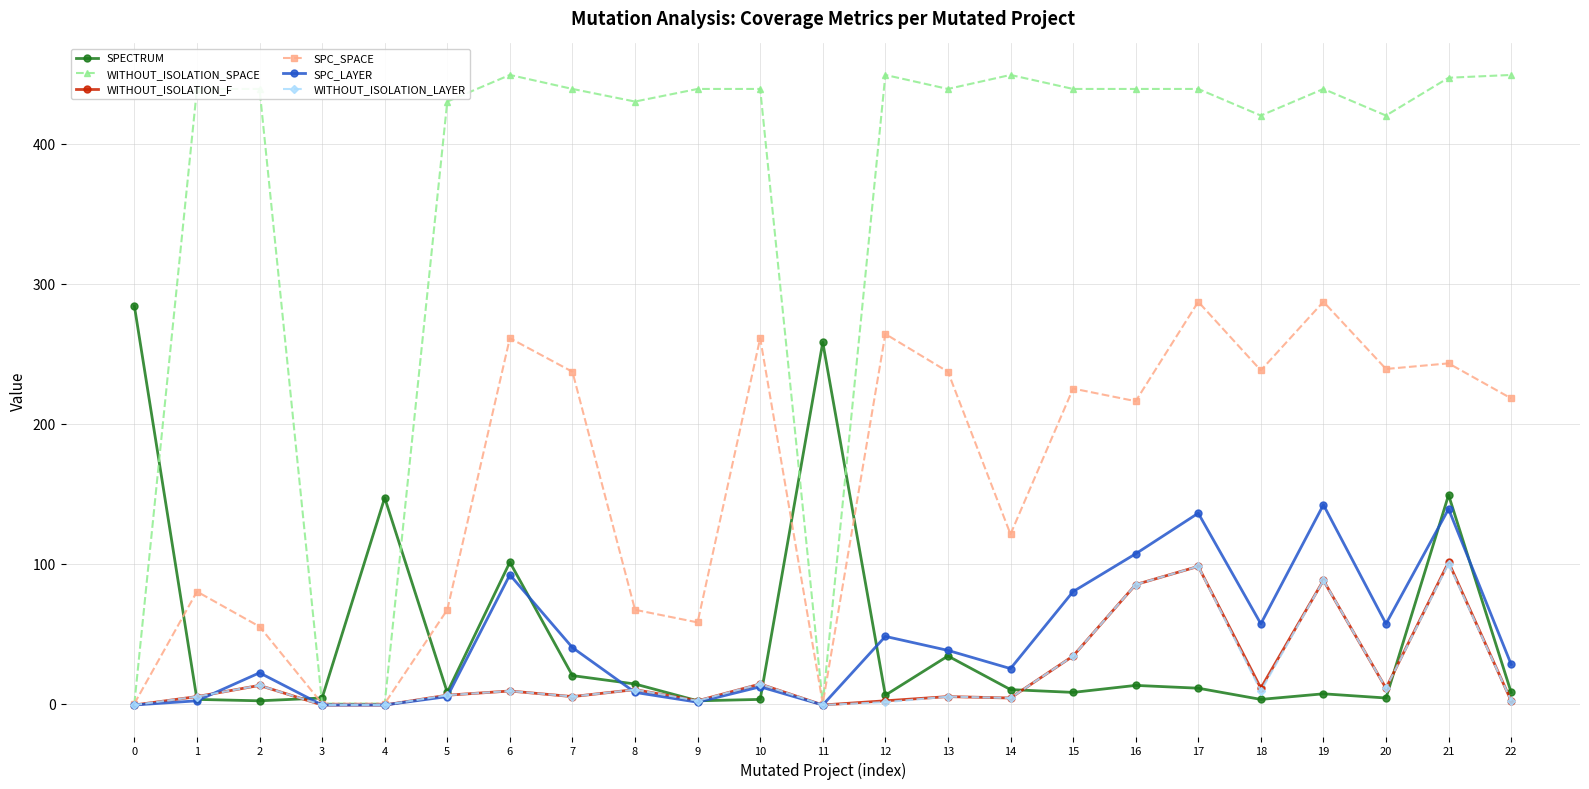

True or false: SPC_LAYER has more than 1 points higher than both neighbors.

True